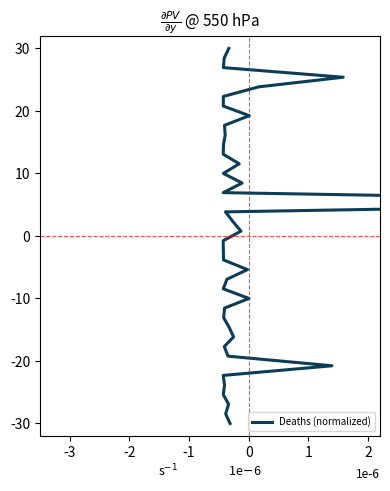

The value at 39 is 49.9. True or false?

False